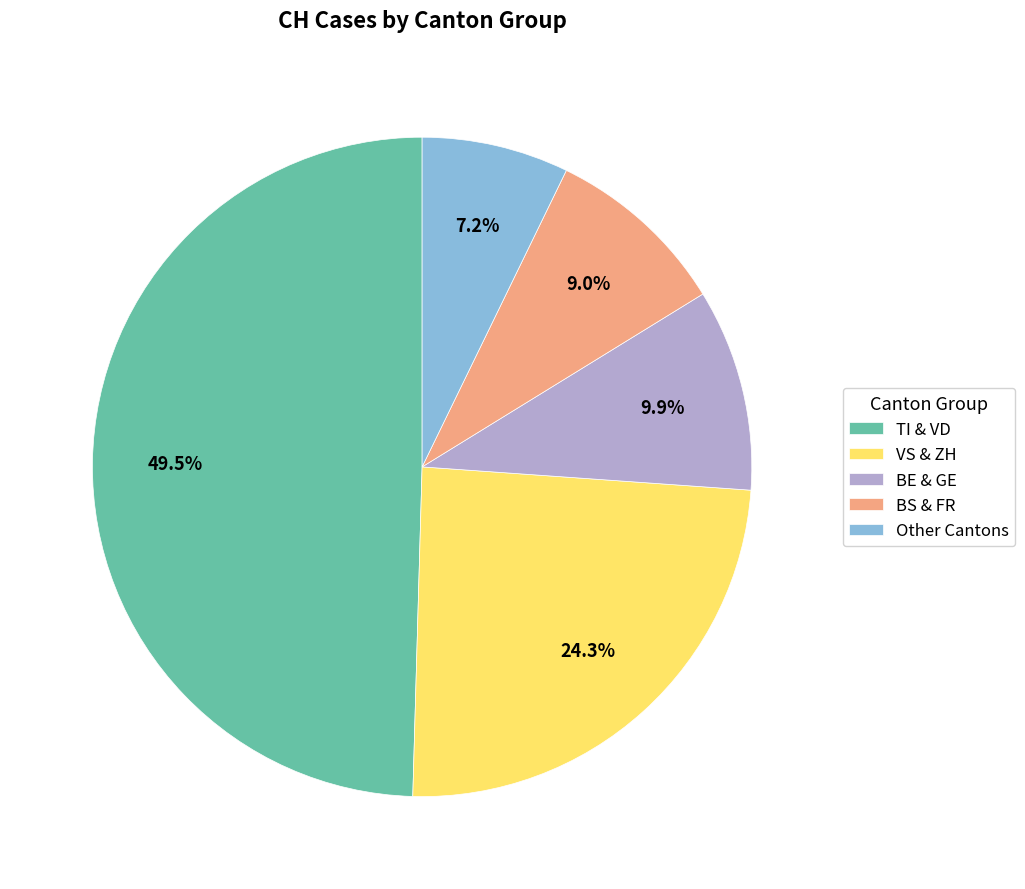

How many segments does this pie chart have?

5